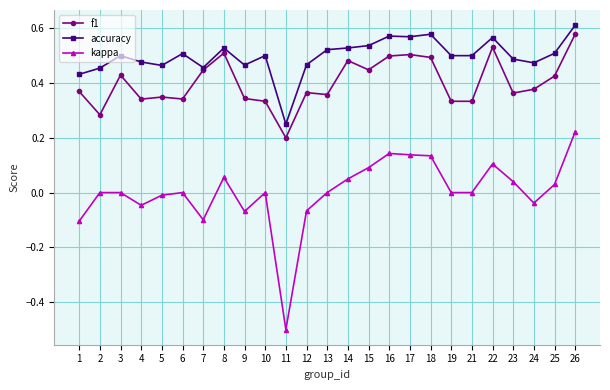

Which series has the widest spread of values?

kappa